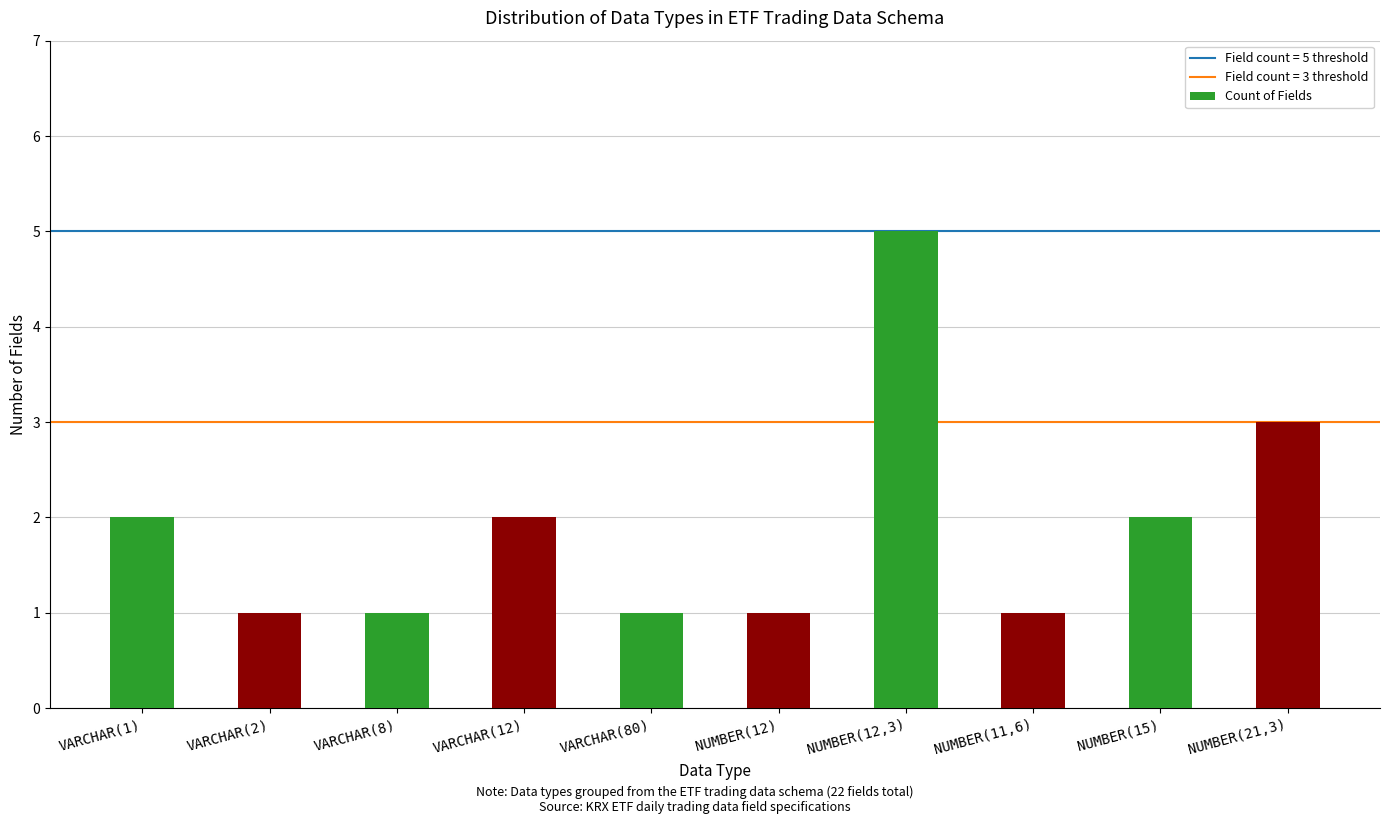

Reading right to left, list all the values displayed in this chart.

NUMBER(21,3)=3	NUMBER(15)=2	NUMBER(11,6)=1	NUMBER(12,3)=5	NUMBER(12)=1	VARCHAR(80)=1	VARCHAR(12)=2	VARCHAR(8)=1	VARCHAR(2)=1	VARCHAR(1)=2